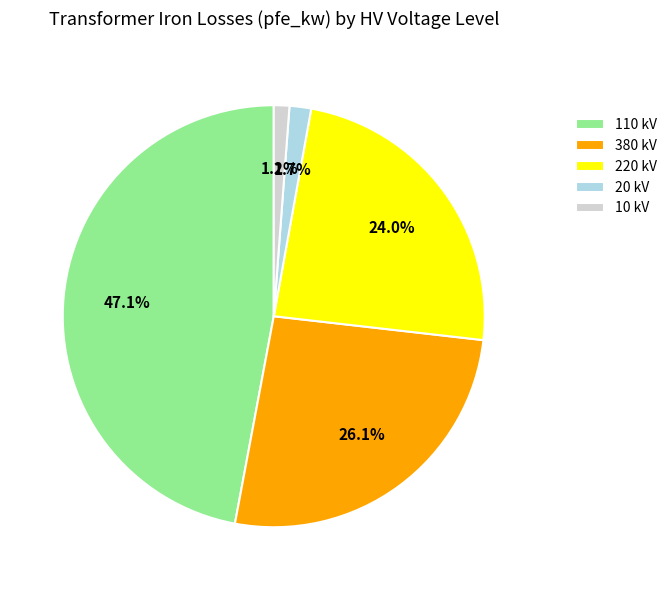

How many slices are in this pie chart?

5